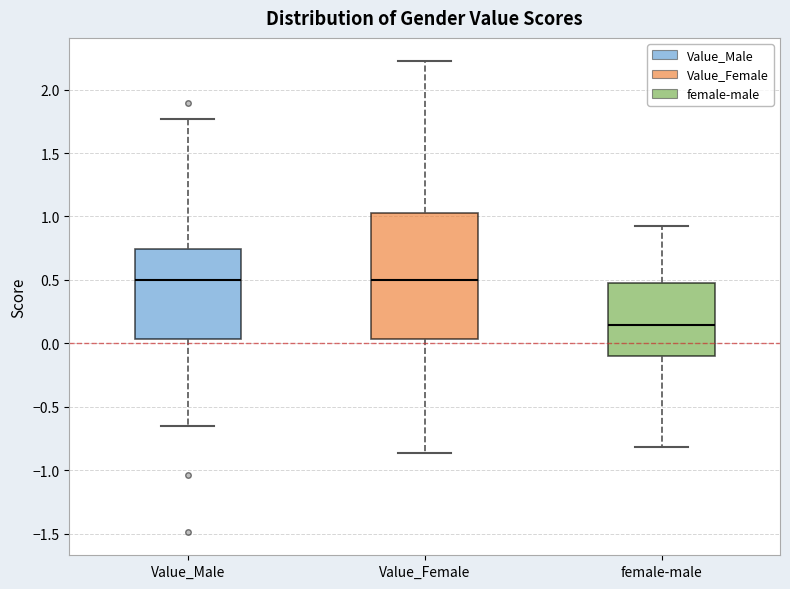

Reading left to right, transcribe this box plot: for each box, give where its median line is, the range the box spans, and where its two whiskers end, as read against the y-axis. The values are not printed on the chart, so give them approximately, as read against the axis.

Value_Male: median 0.50, box 0.05 to 0.75, whiskers -0.65 to 1.75
Value_Female: median 0.50, box 0.05 to 1.05, whiskers -0.85 to 2.20
female-male: median 0.15, box -0.10 to 0.50, whiskers -0.80 to 0.95